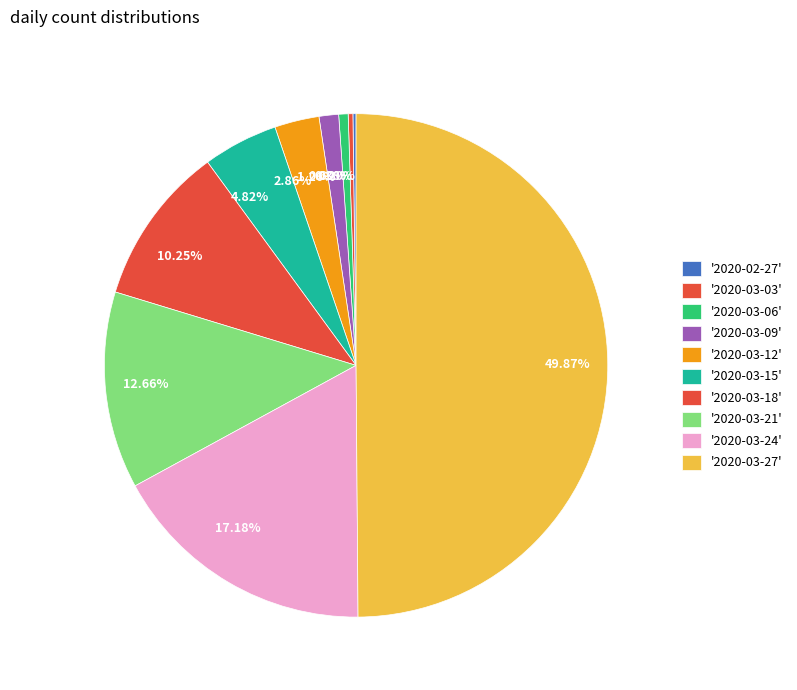

Is 4.82% the majority of the pie?

No